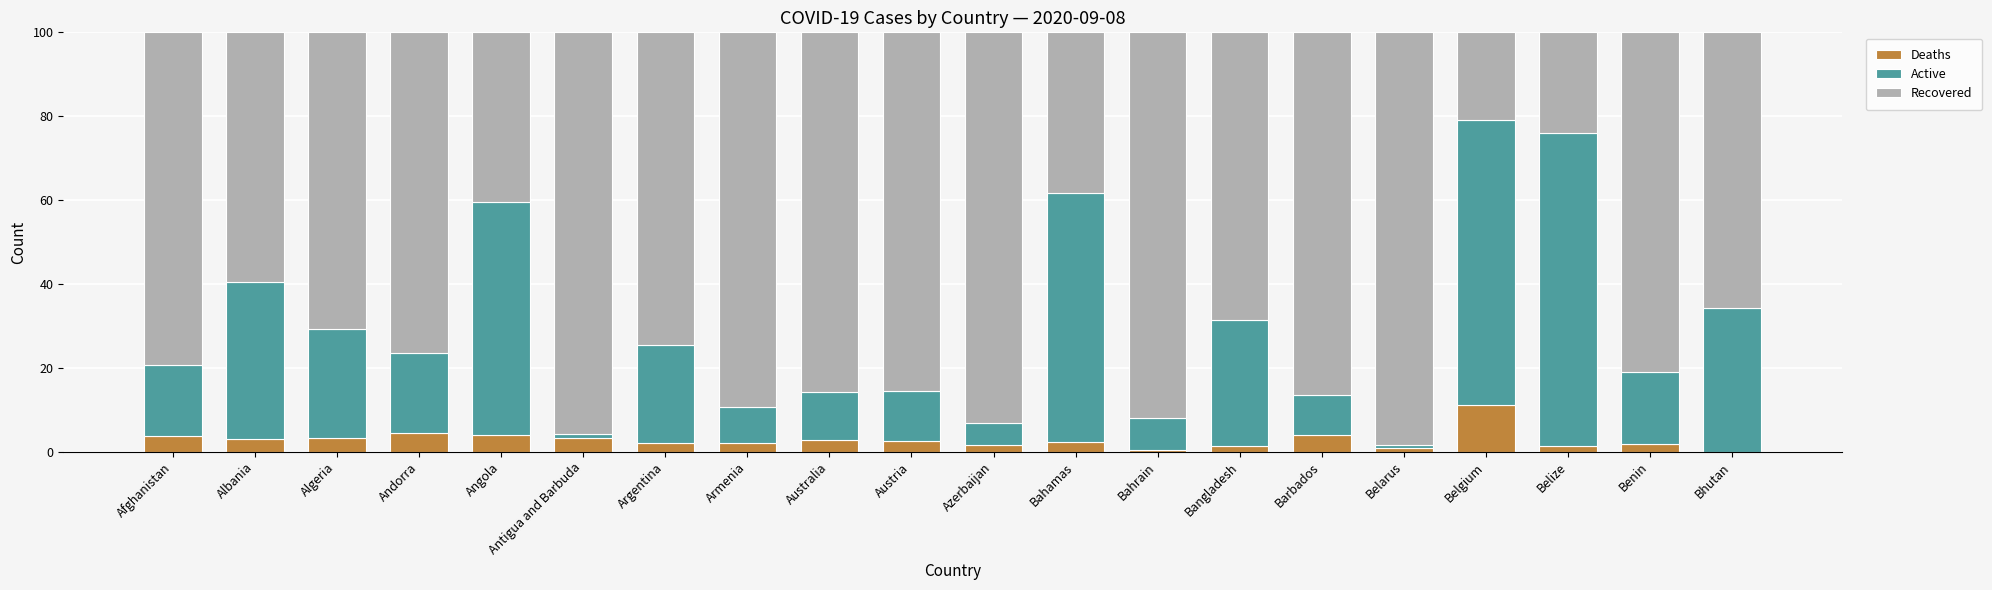

What is the total value across all series at Argentina?

100.0